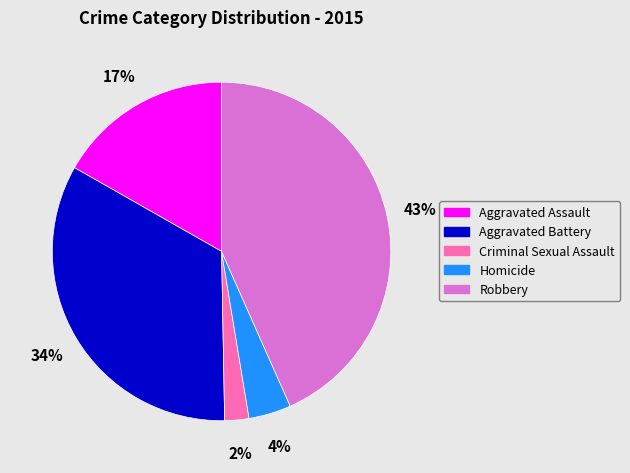

Combined, do Criminal Sexual Assault and Aggravated Assault account for over 50%?

No